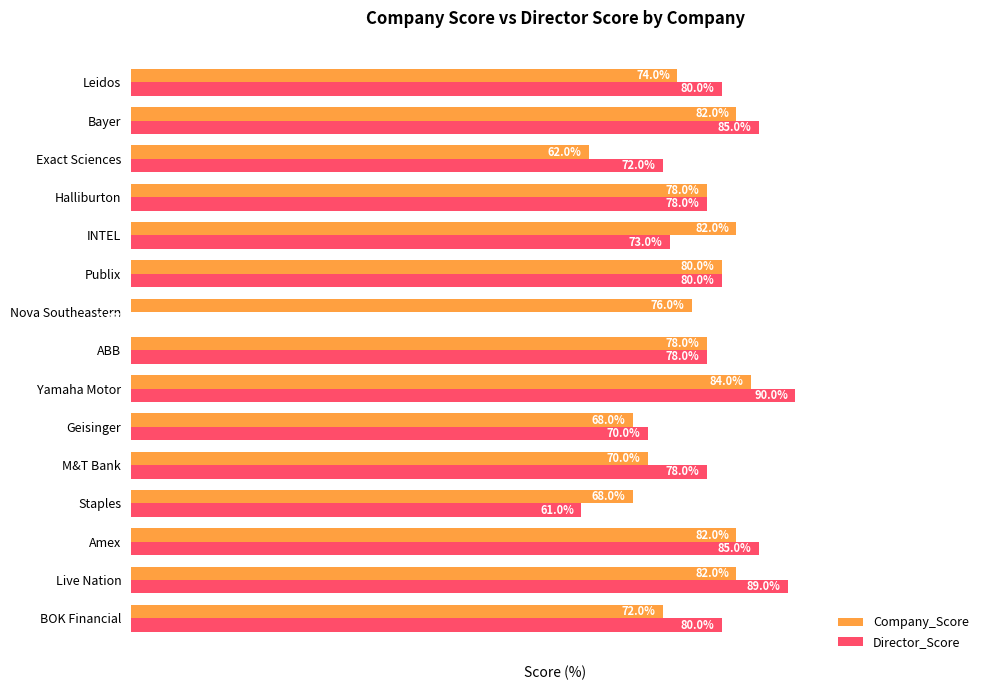

What are all the series names shown in the legend?

Company_Score, Director_Score